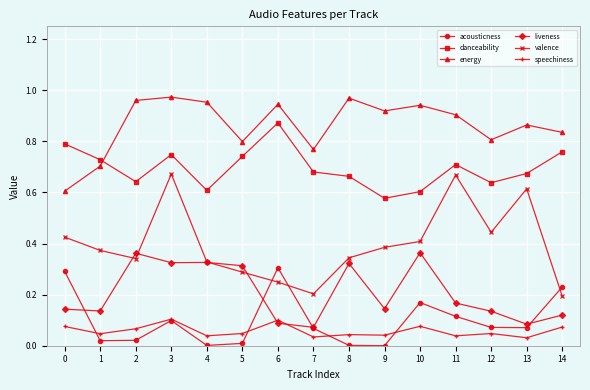

Which category has the lowest value in the danceability series?

9